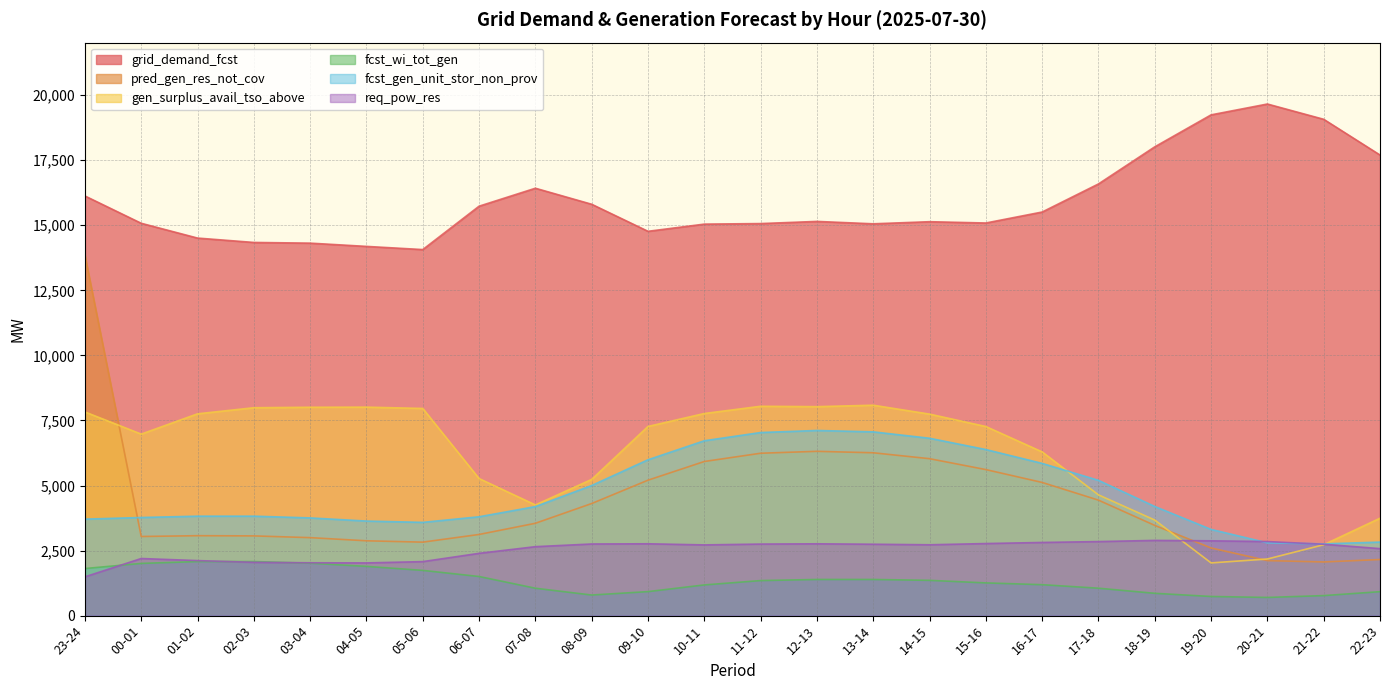

Is the value of grid_demand_fcst at 03-04 greater than the value of gen_surplus_avail_tso_above at 03-04?

Yes